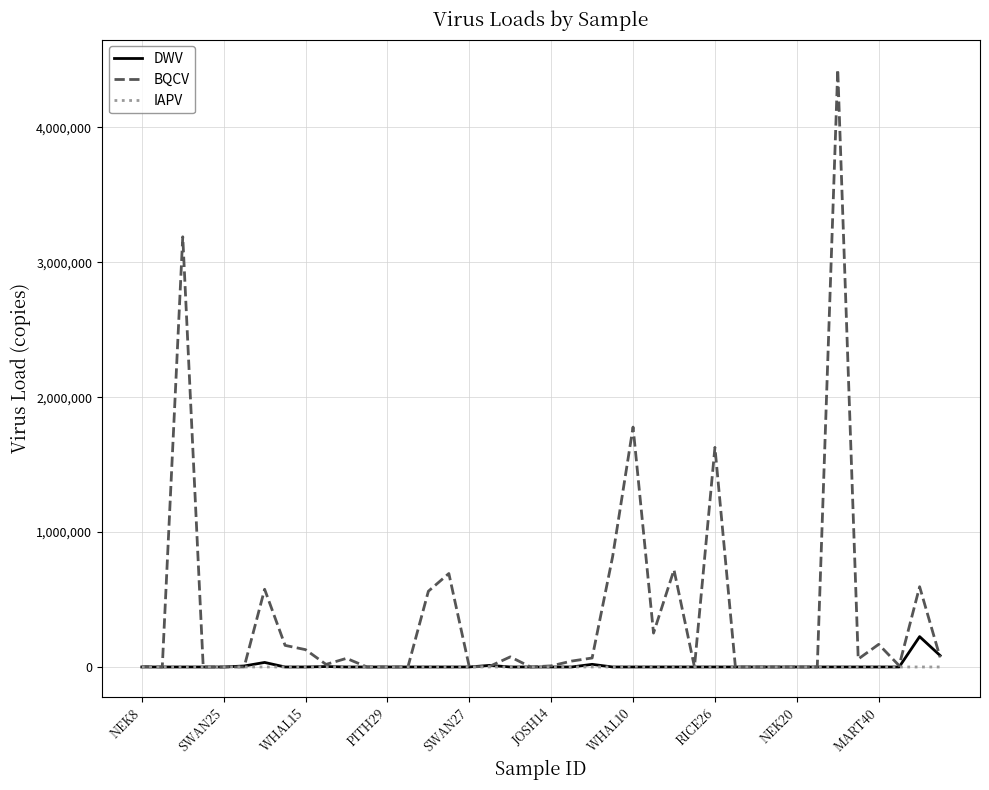

List the series in order of their peak value, highest first.

BQCV, DWV, IAPV